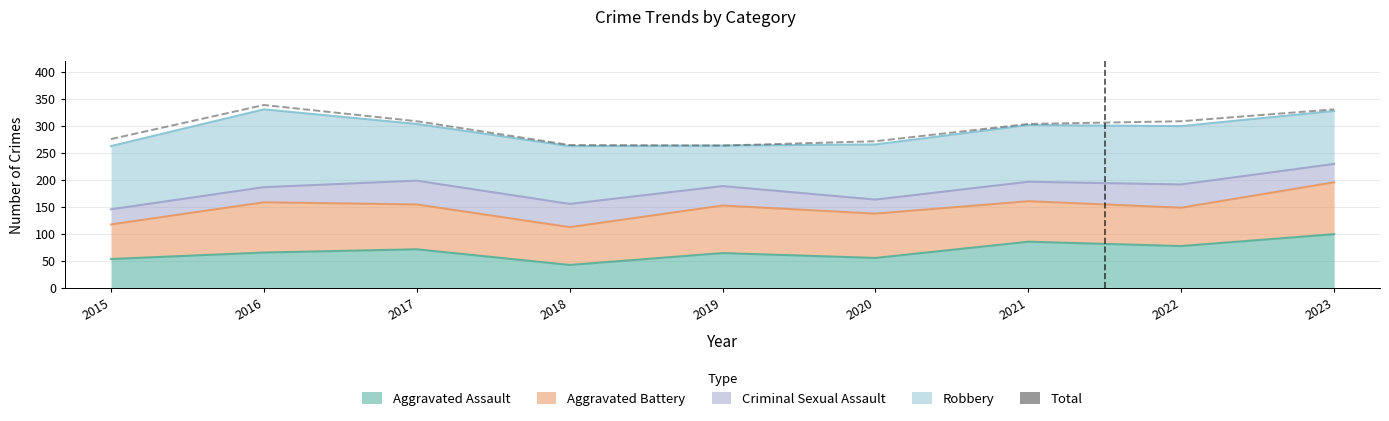

What is the value of the 8th point from the left?

309